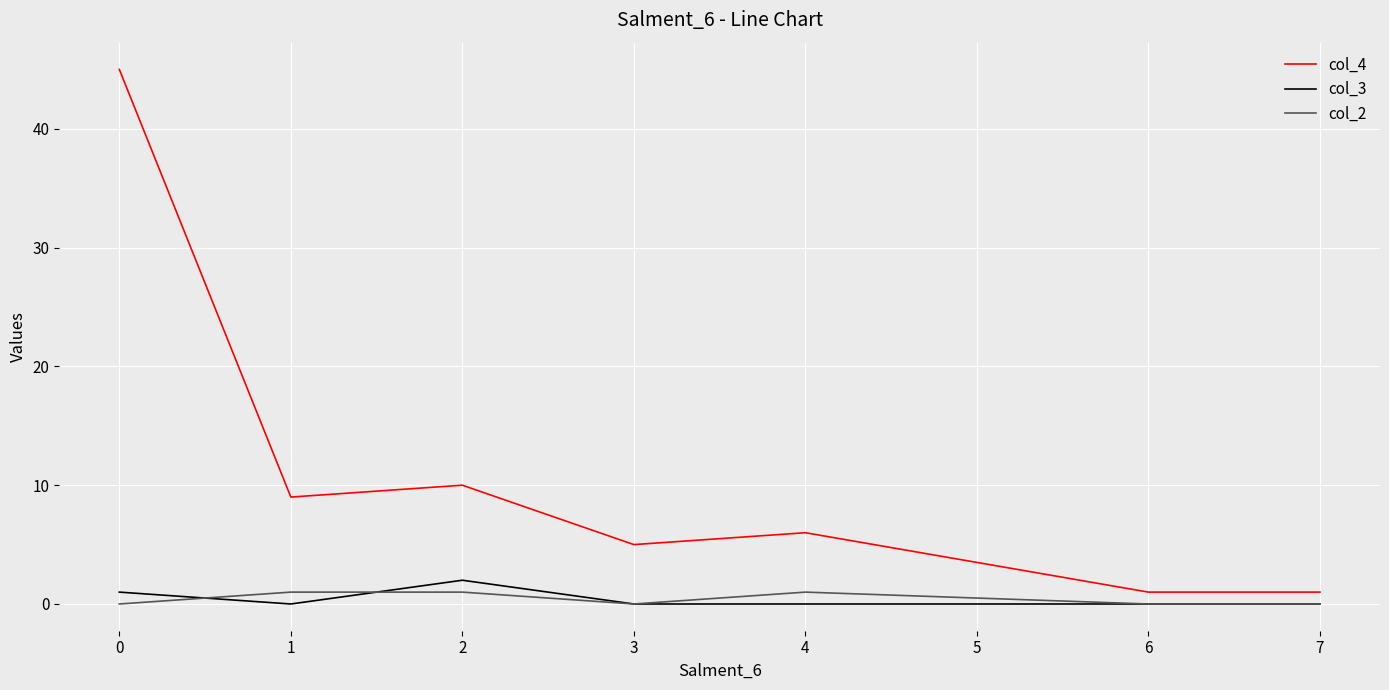

What value does the col_4 series have at 2?

10